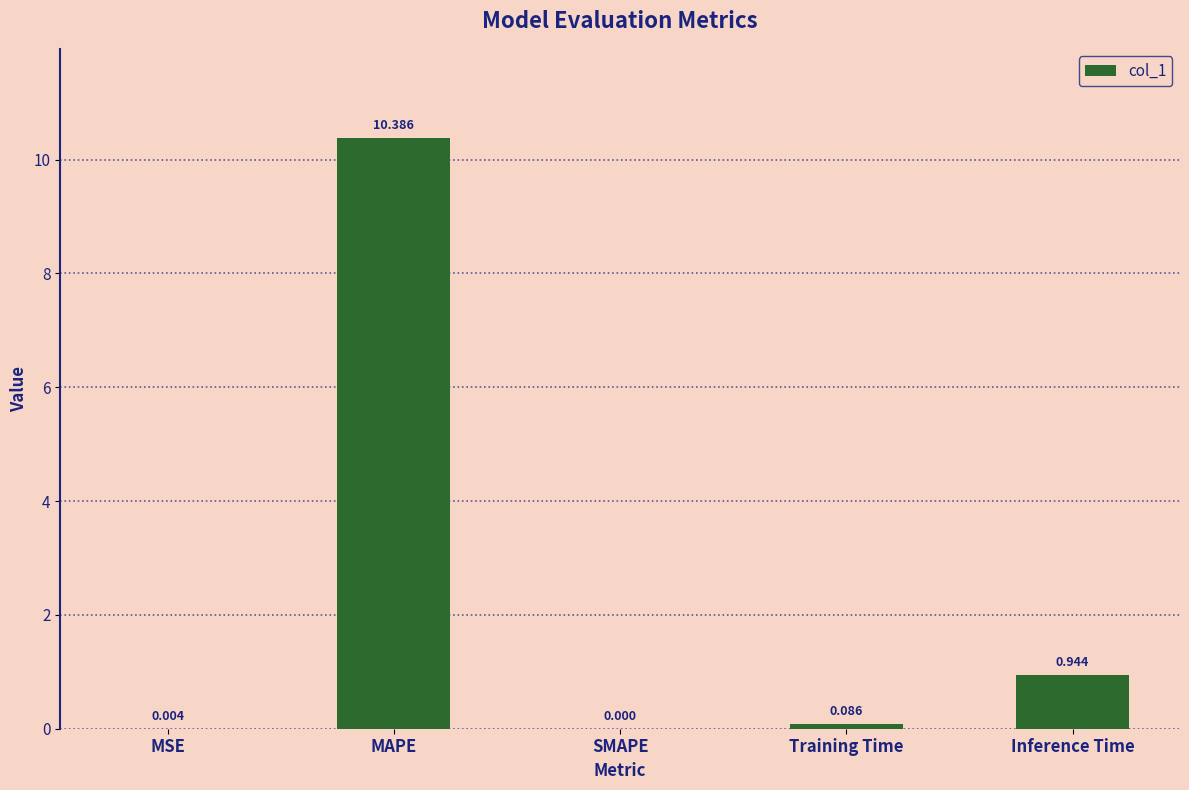

Between MSE and Training Time, which is larger?

Training Time